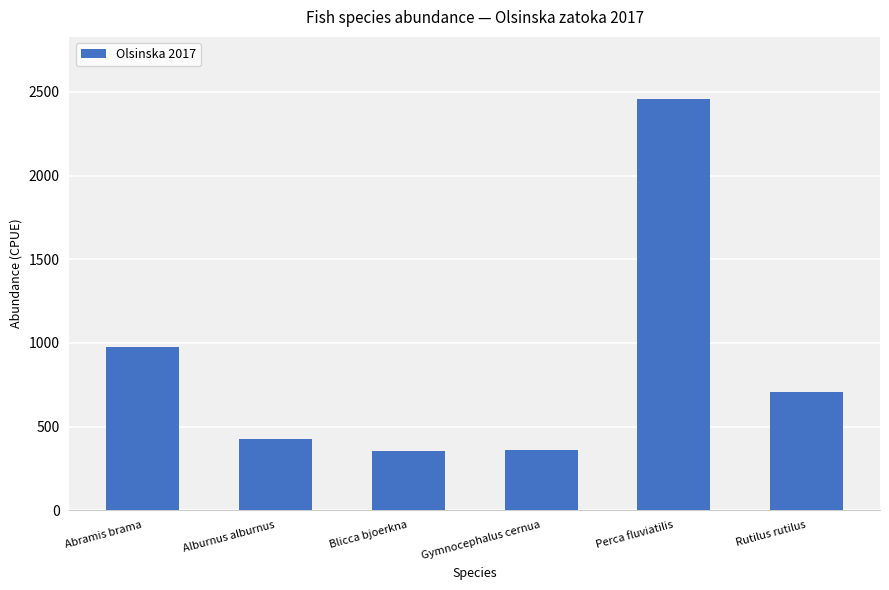

What is the sum of the values at Blicca bjoerkna and Alburnus alburnus?

776.9